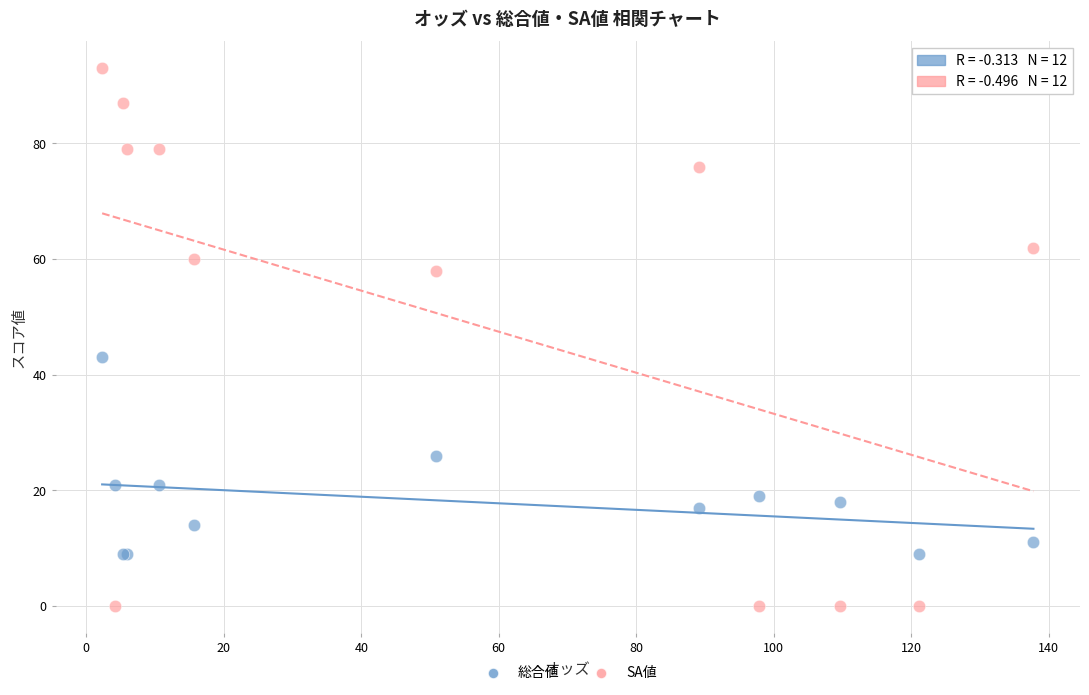

Which series contains the highest Y value?

SA値